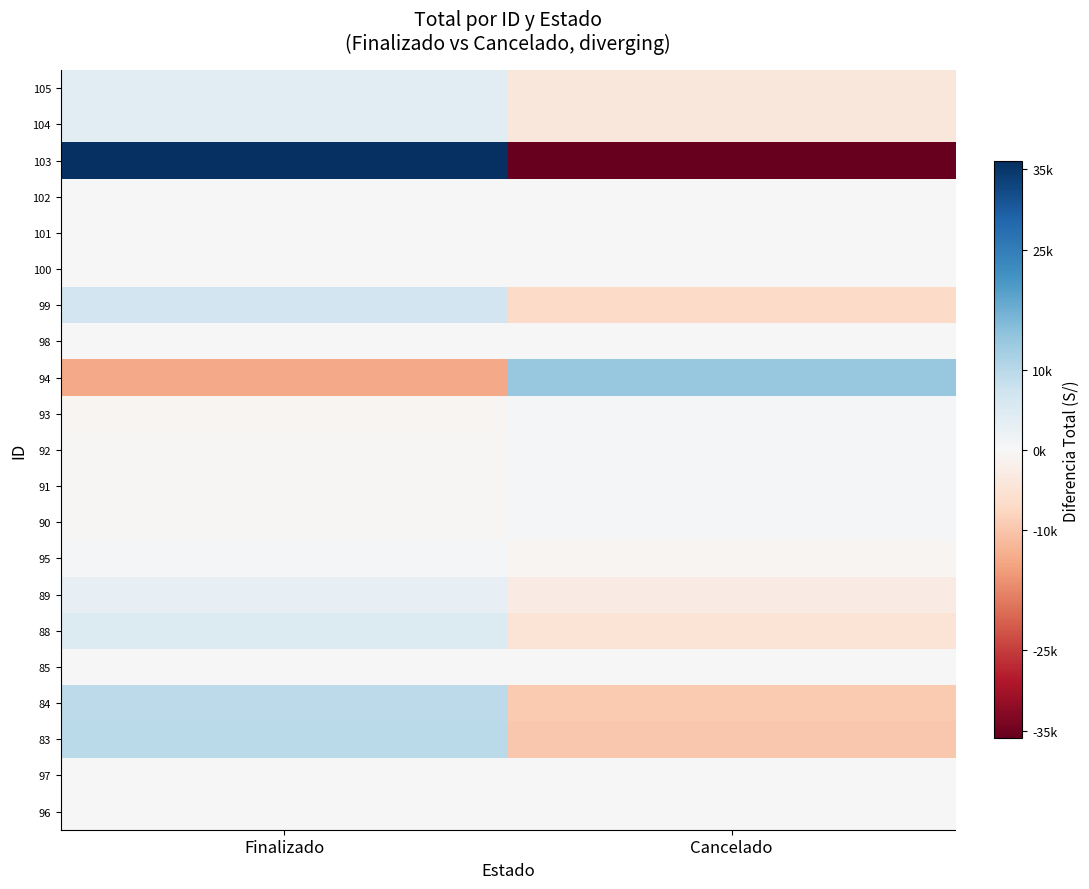

Is the value of 94 at Cancelado greater than the value of 99 at Finalizado?

Yes